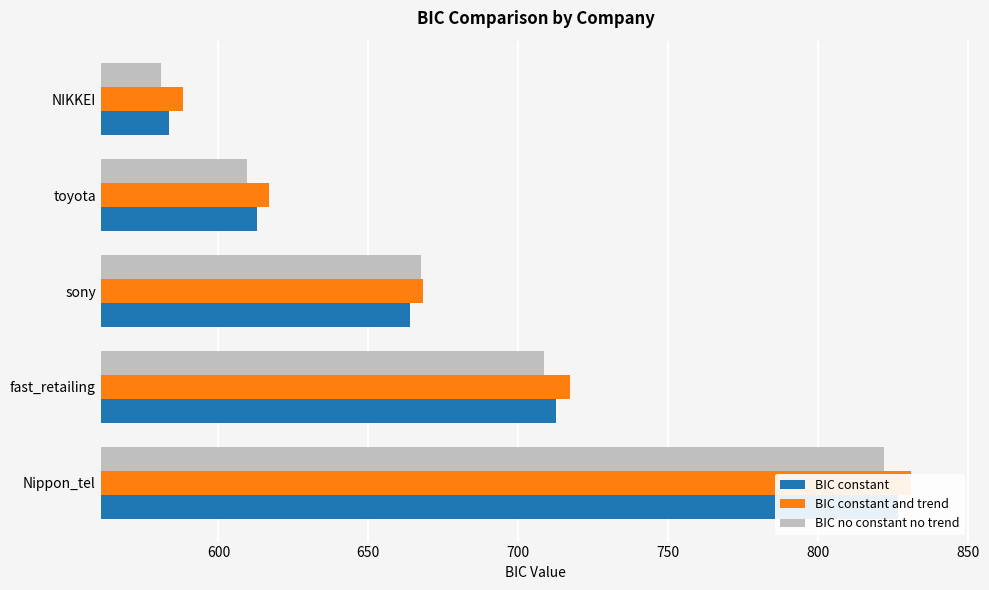

What is the sum of all BIC constant values?

3399.3